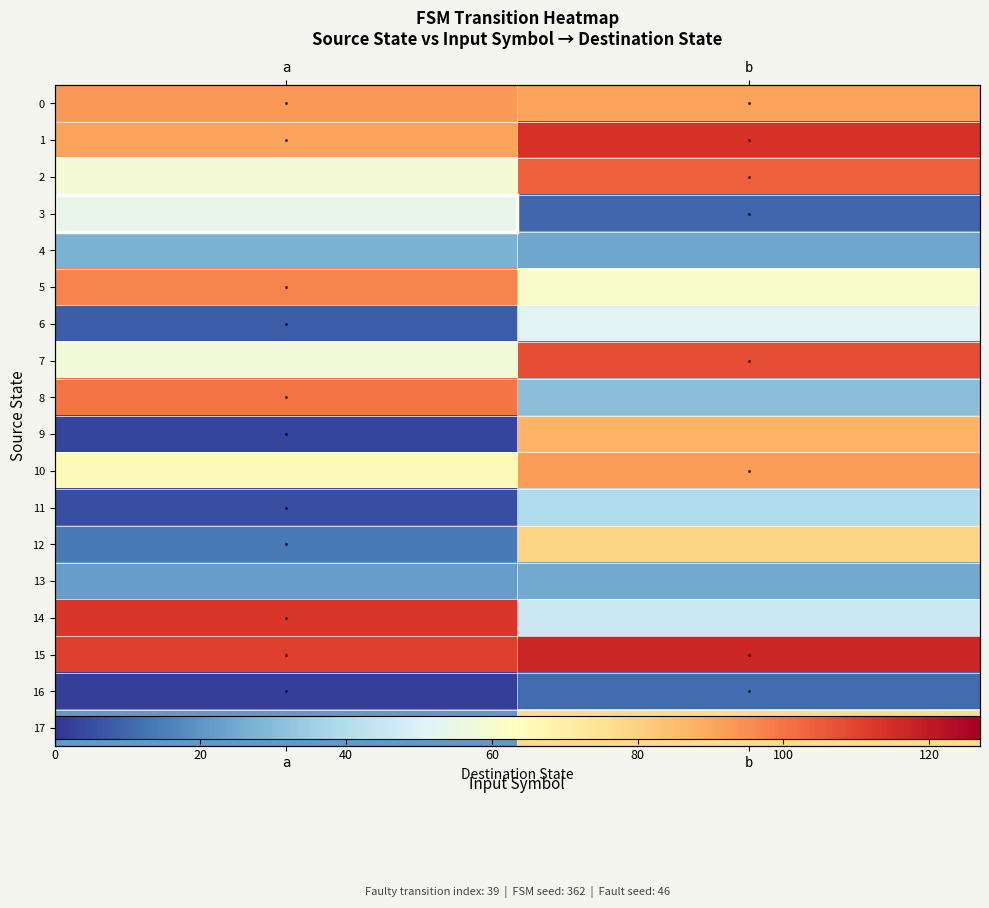

At b, list the series in order from smallest to largest.

3, 16, 4, 13, 8, 11, 14, 6, 5, 17, 12, 9, 0, 10, 2, 7, 1, 15